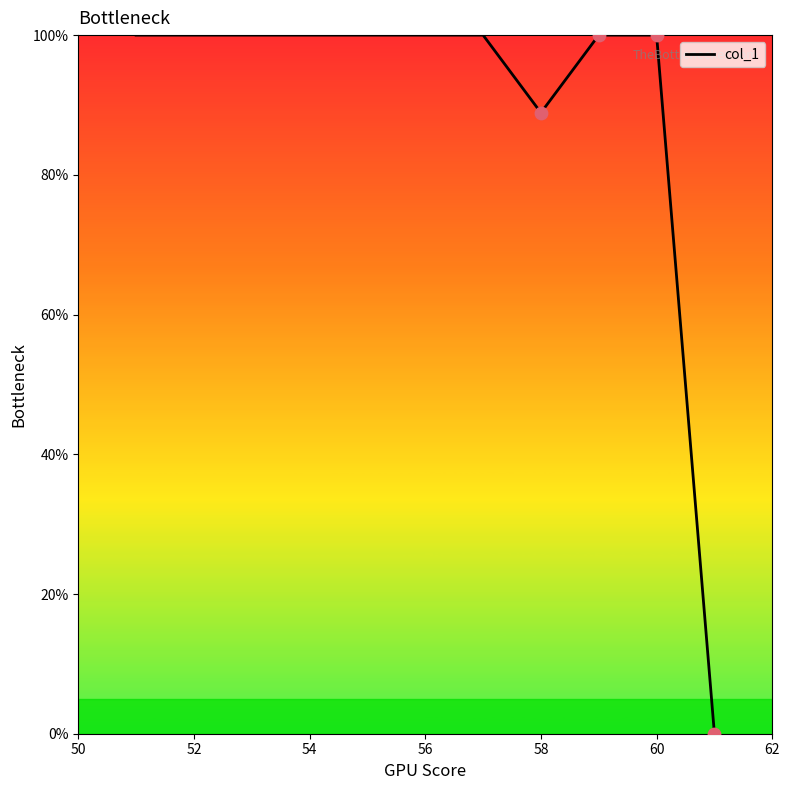

What is the greatest value displayed?

100.0